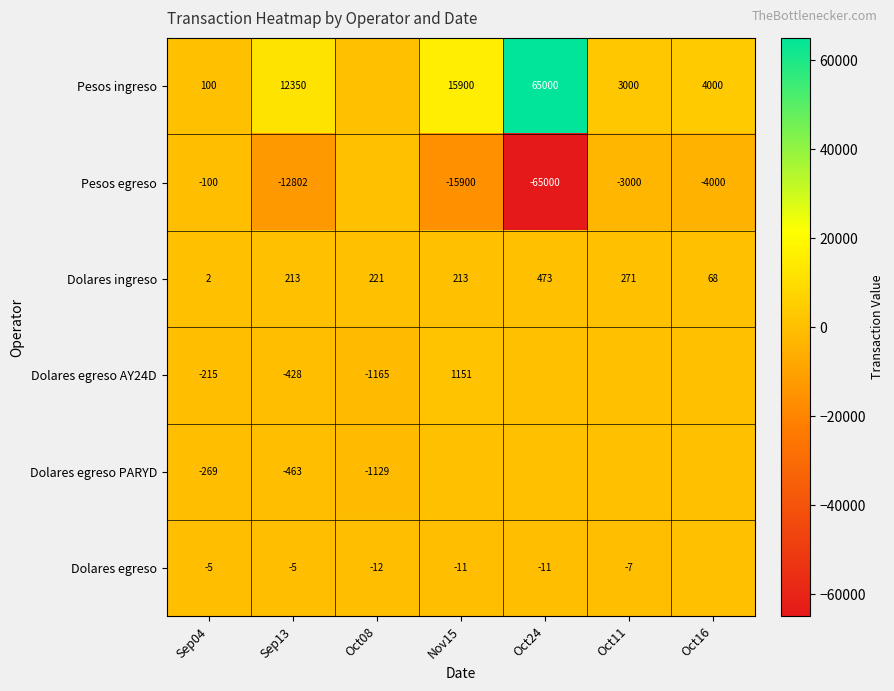

Between Sep04 and Oct11, which is larger?

Oct11